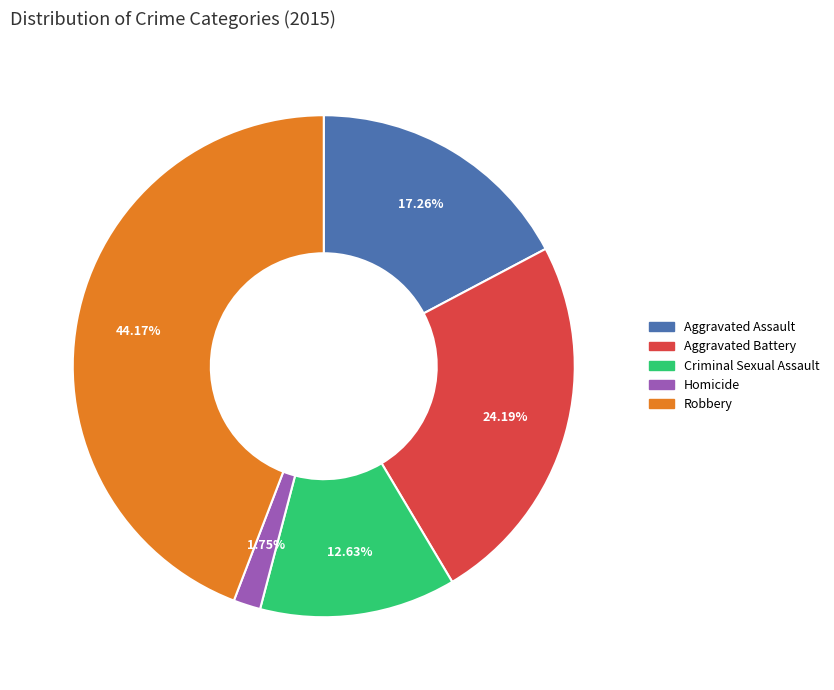

Is Homicide the majority of the pie?

No